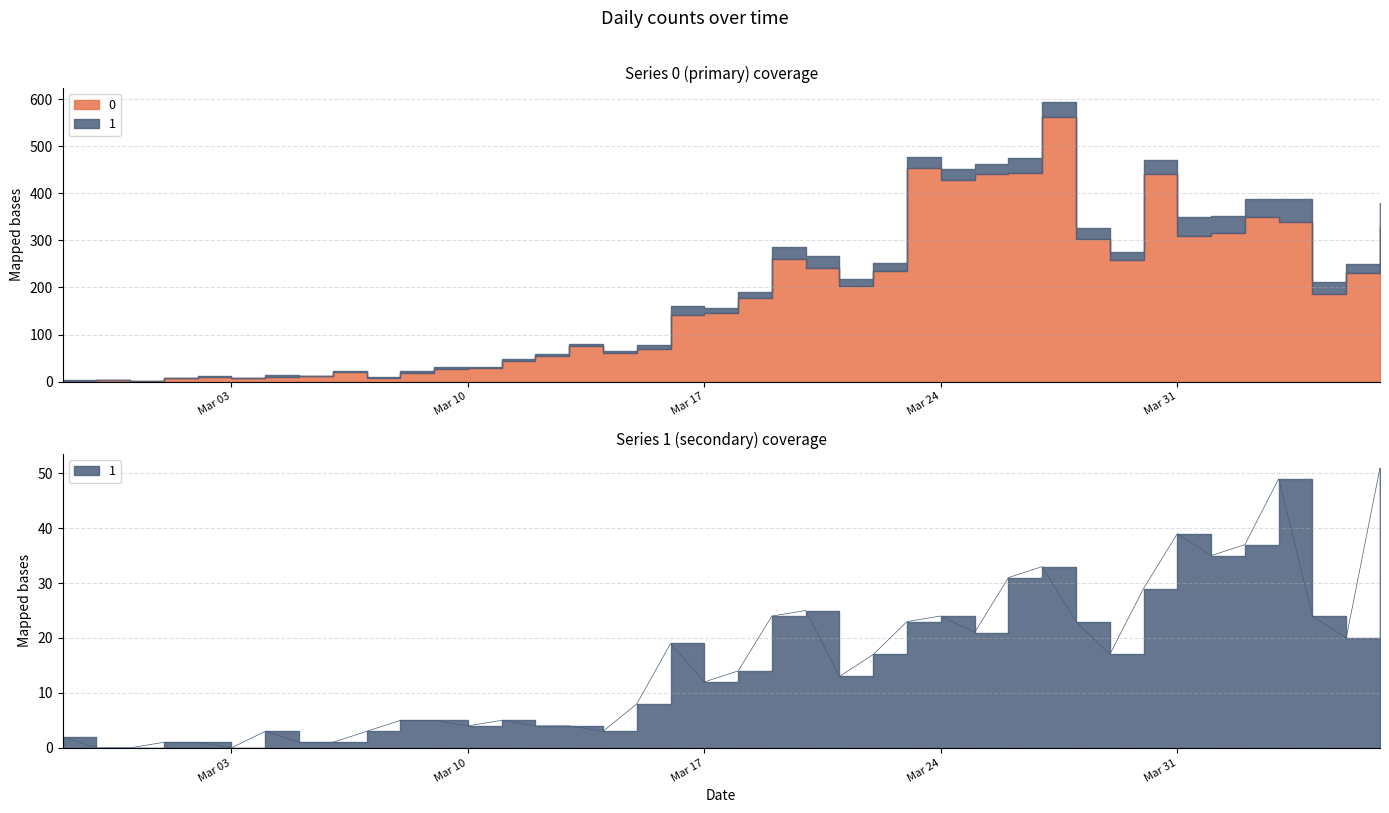

Where does the data first go above 14?

2020-03-16